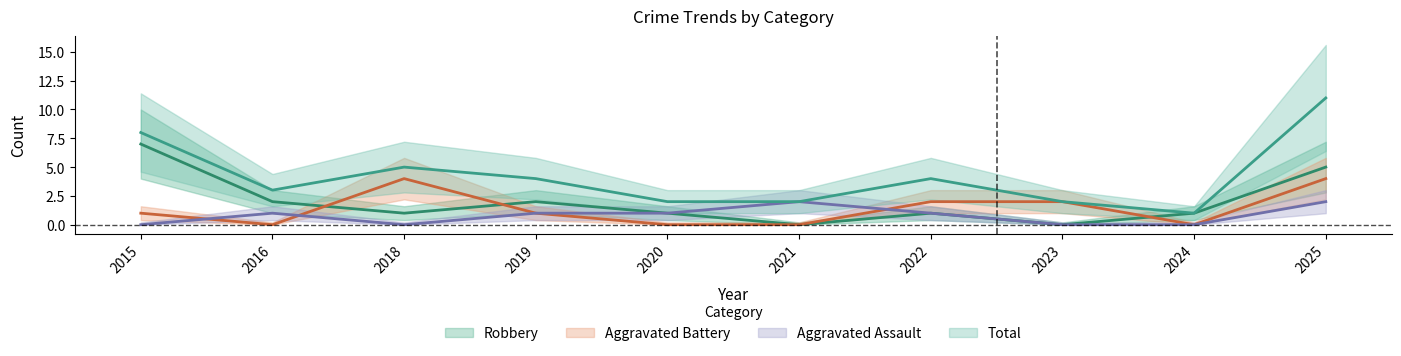

Which series ends up on top after the final intersection of Aggravated Assault and Aggravated Battery?

Aggravated Battery